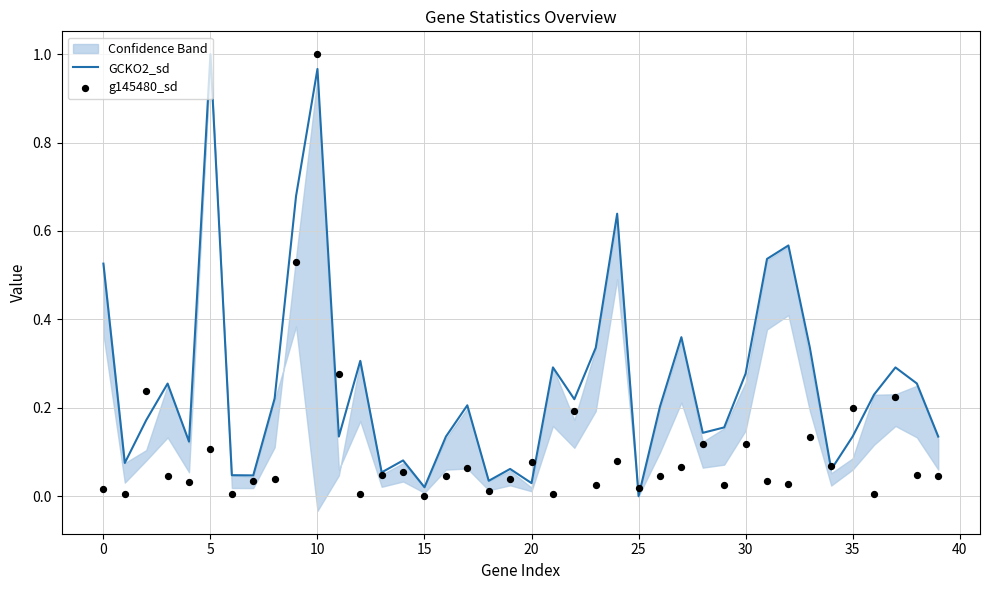

Which series reaches the maximum Y coordinate?

GCKO2_sd